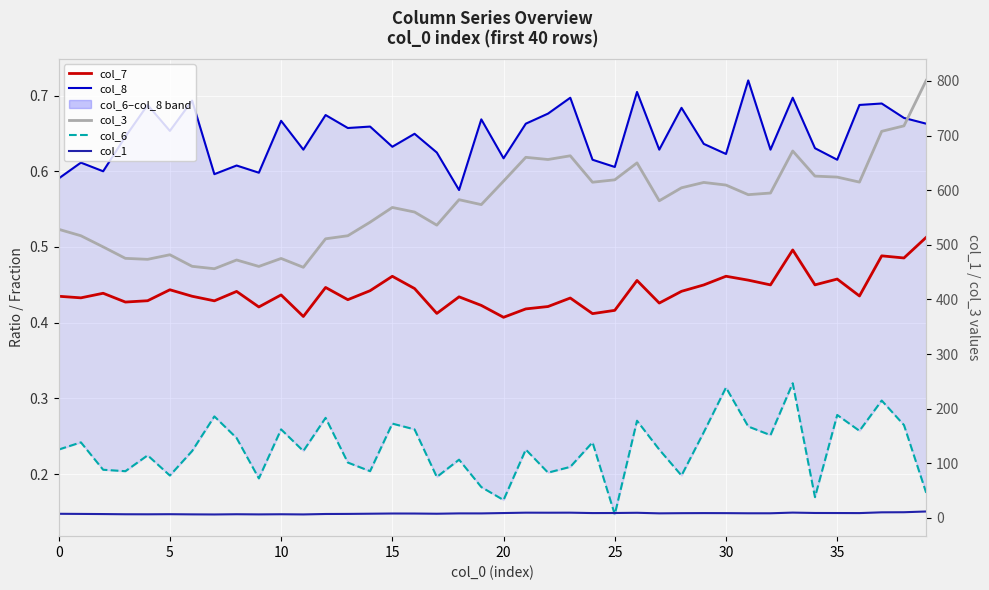

At which label is col_1 closest to 8?

15